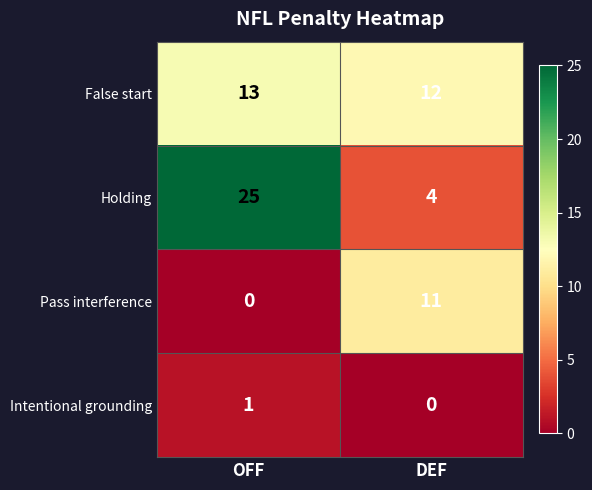

Which series changed the most between OFF and DEF?

Holding